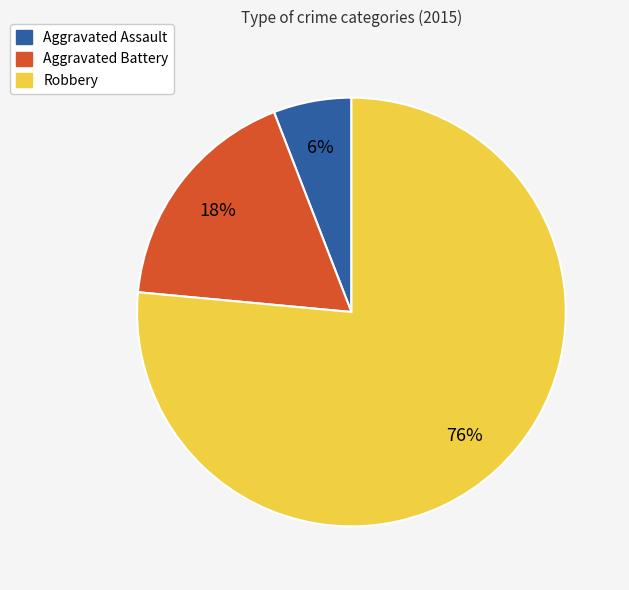

True or false: Robbery accounts for 82% of the total.

False